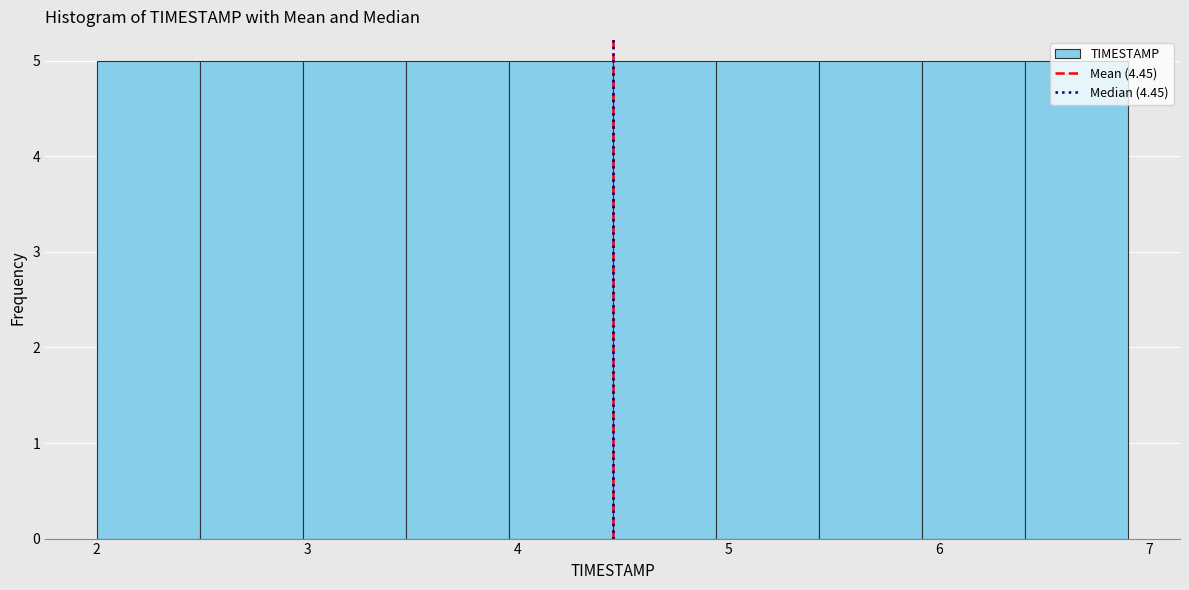

Reading left to right, transcribe this chart: for each bar, give the range it covers on the x-axis and its height. Neither the bar edges nor the heights are printed on the chart, so give them approximately, as read against the axes.

2.00 to 2.49: 5
2.49 to 2.98: 5
2.98 to 3.47: 5
3.47 to 3.96: 5
3.96 to 4.45: 5
4.45 to 4.94: 5
4.94 to 5.43: 5
5.43 to 5.92: 5
5.92 to 6.41: 5
6.41 to 6.90: 5